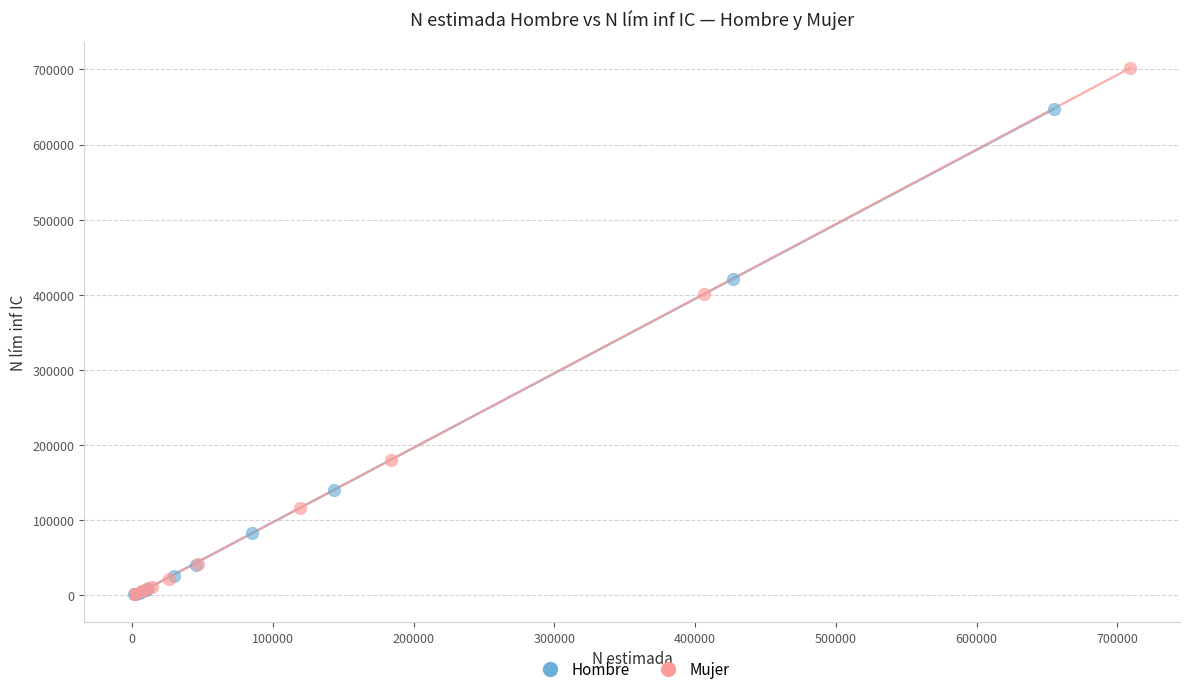

Which series contains the highest Y value?

Mujer